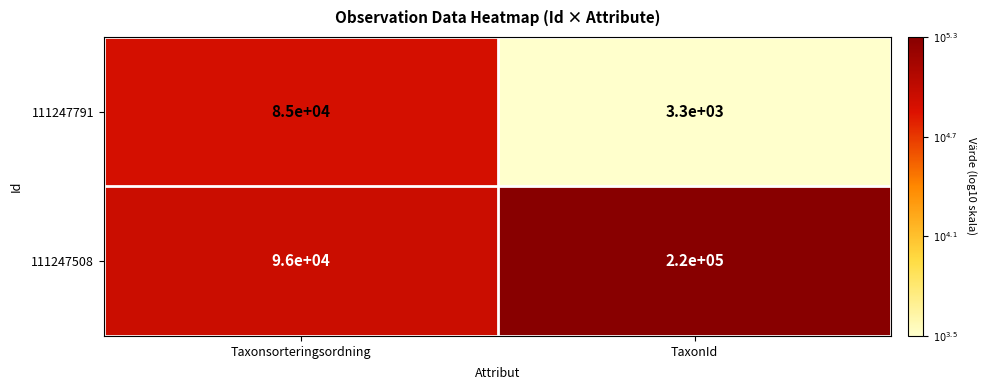

Reading left to right, transcribe all the data shown in this chart.

111247791: Taxonsorteringsordning=85000	TaxonId=3300
111247508: Taxonsorteringsordning=96000	TaxonId=220000